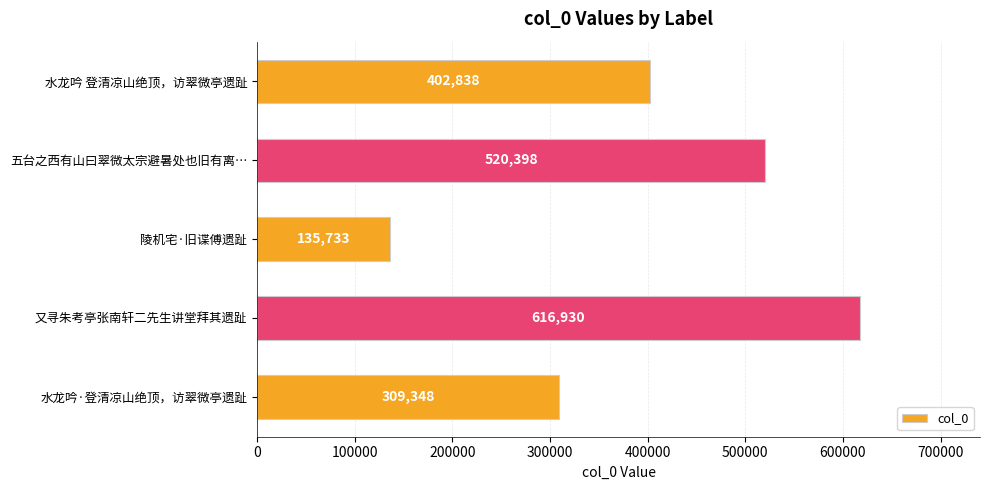

The value at 五台之西有山曰翠微太宗避暑处也旧有离… is 520398. True or false?

True